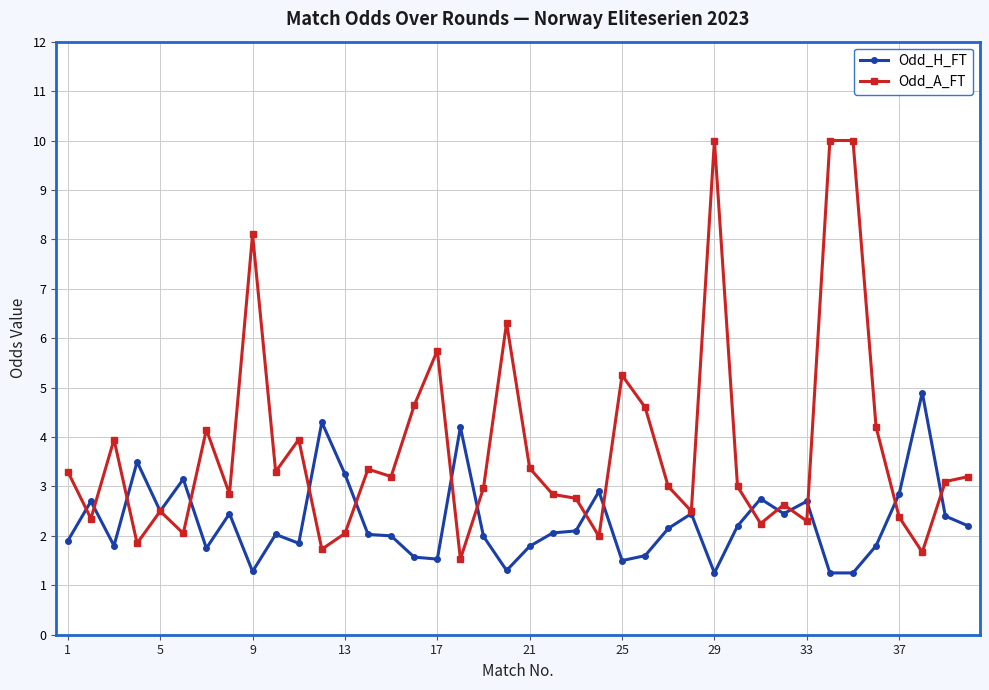

True or false: Odd_H_FT has more than 0 points higher than both neighbors.

True